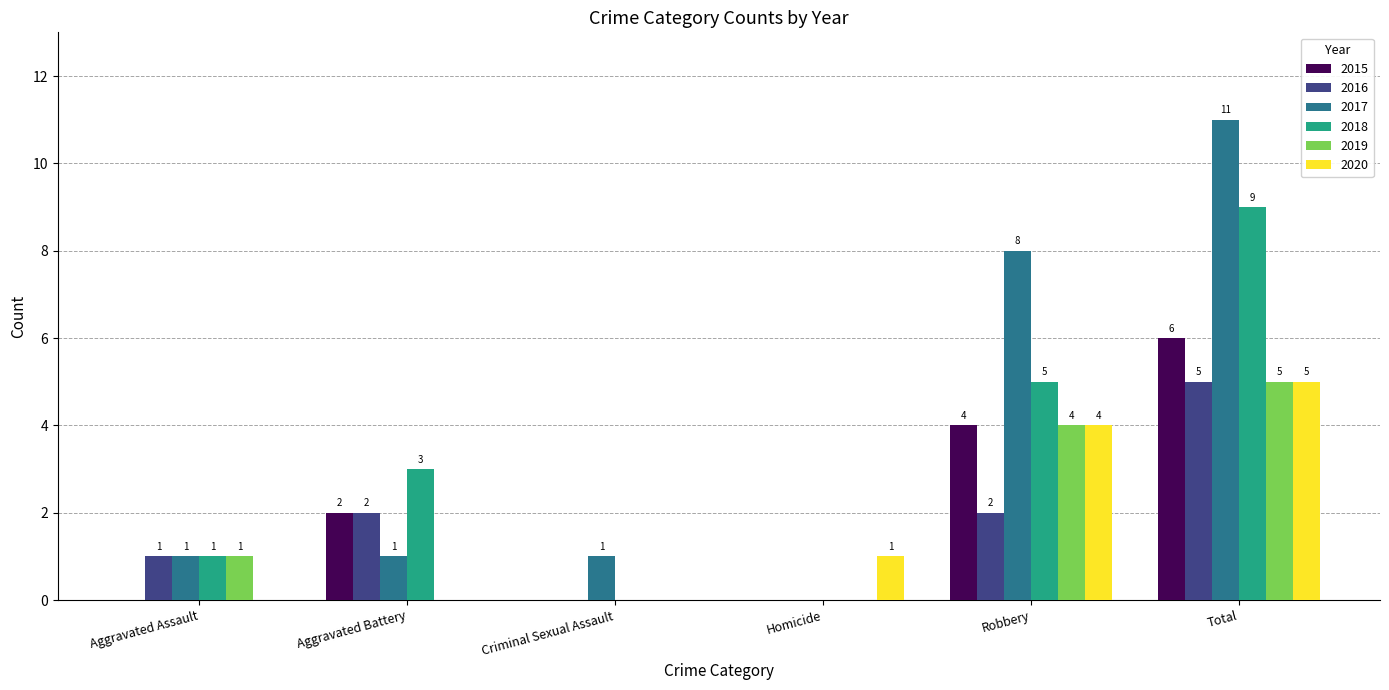

Reading left to right, transcribe all the data shown in this chart.

2015: 0	2	0	0	4	6
2016: 1	2	0	0	2	5
2017: 1	1	1	0	8	11
2018: 1	3	0	0	5	9
2019: 1	0	0	0	4	5
2020: 0	0	0	1	4	5